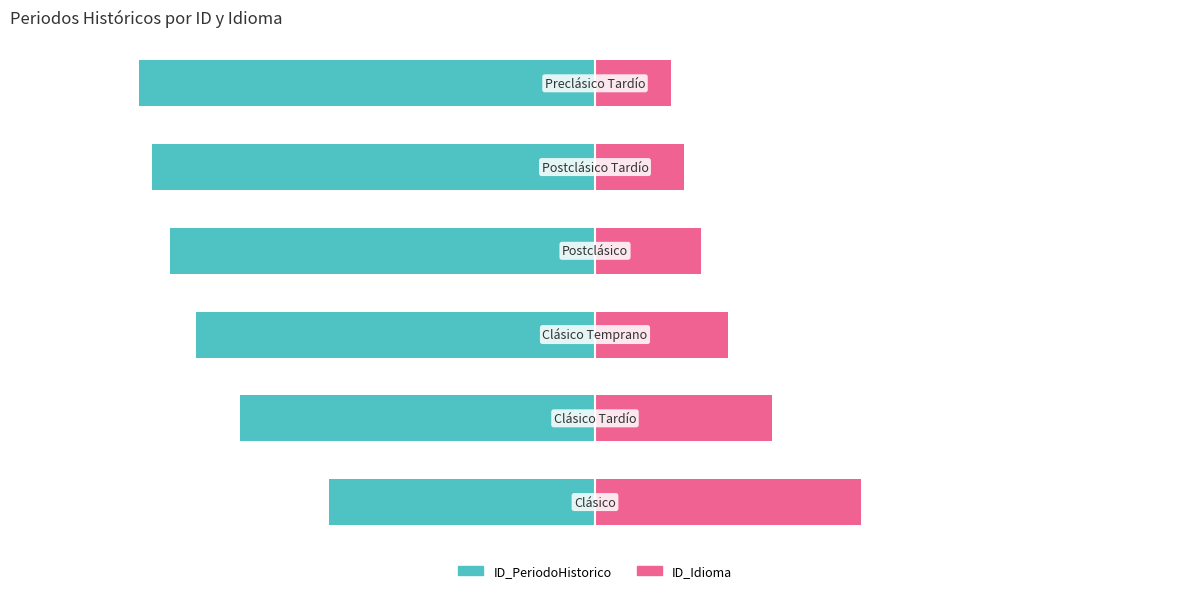

Does the chart contain any negative values?

Yes